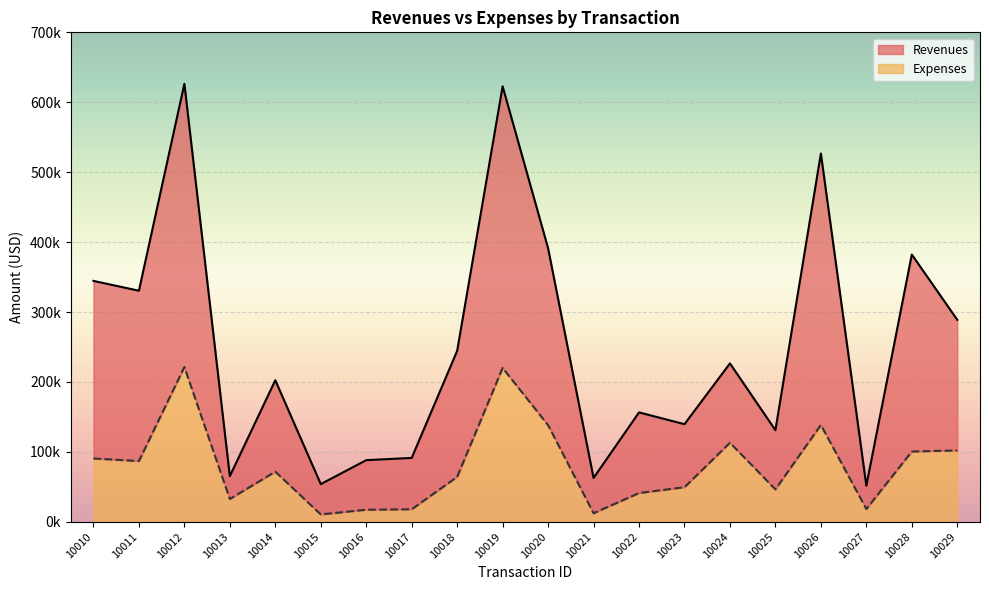

The value of Revenues at 10024 is 305555.5. True or false?

False